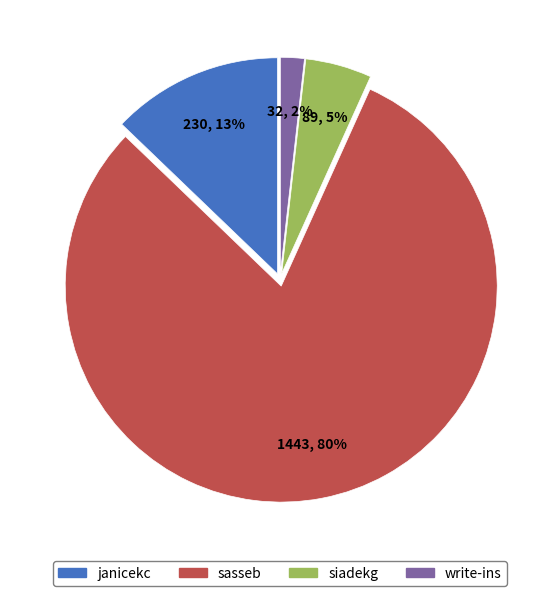

To the nearest percent, what percentage of the pie is janicekc?

13%